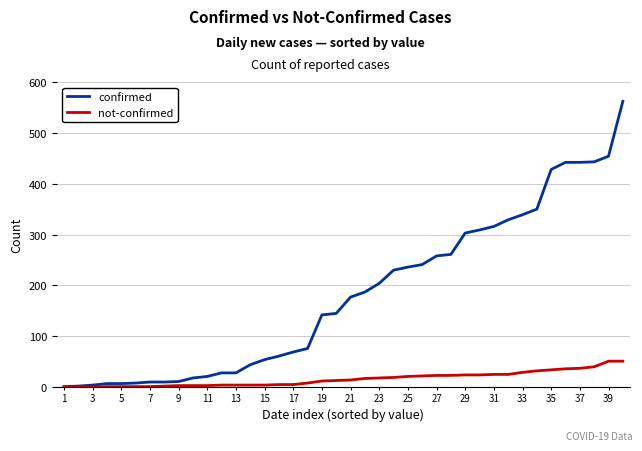

Which series has the largest range (max minus min)?

confirmed